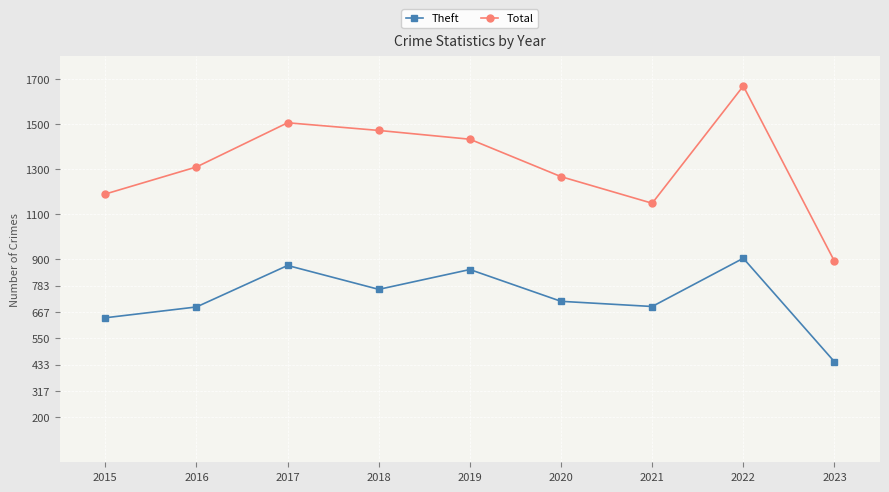

True or false: Total and Theft intersect in this chart.

False